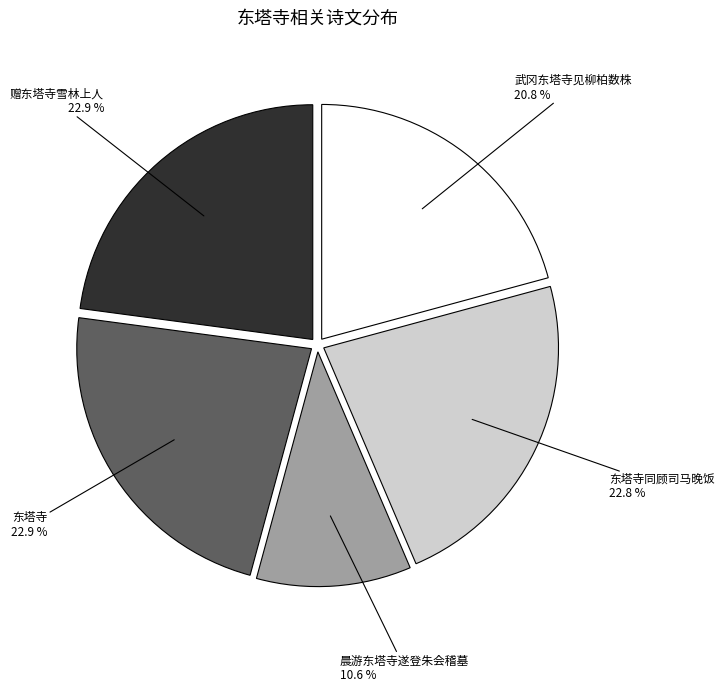

Is it true that 晨游东塔寺遂登朱会稽墓 is 25% of the pie?

False